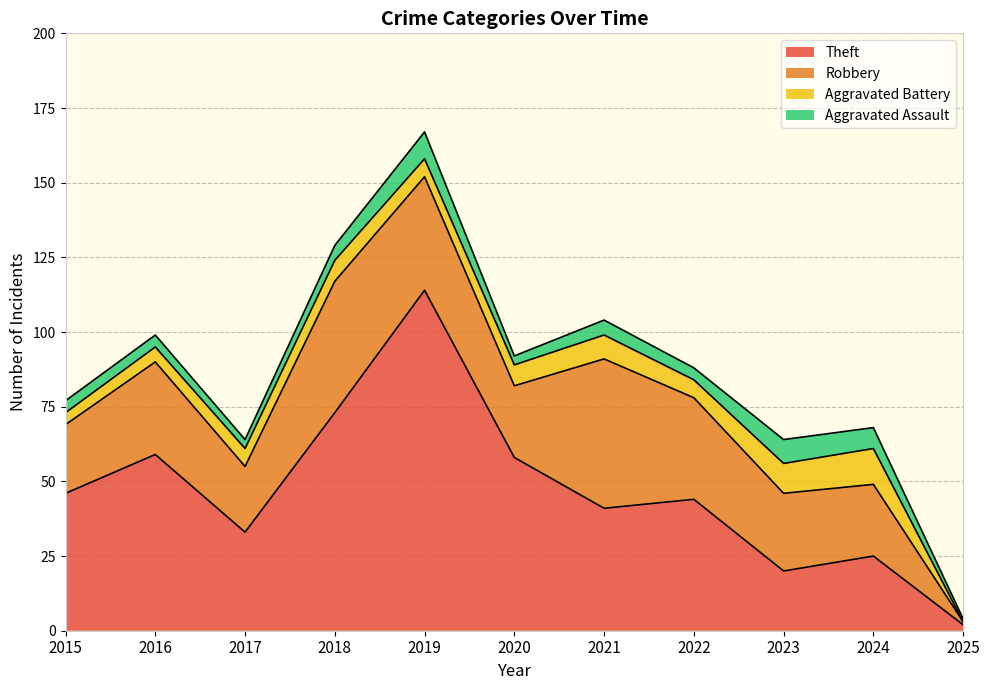

The value of Robbery at 2024 is 15. True or false?

False